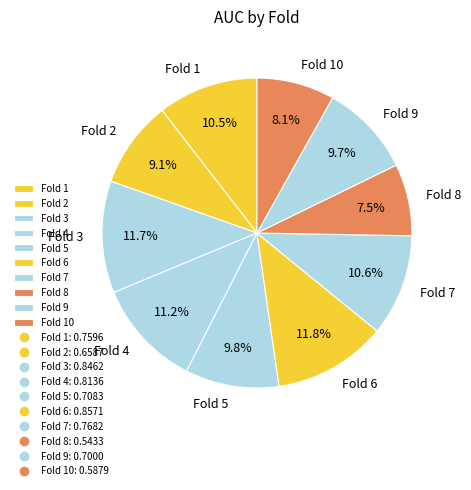

Which category has the smallest portion of the pie?

Fold 8